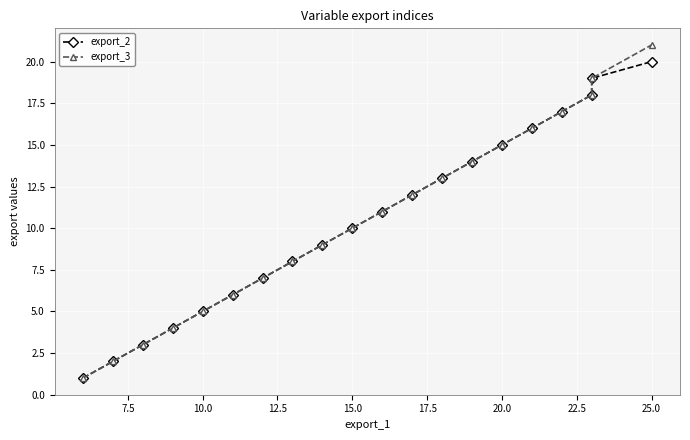

What is the value of the export_2 point at the 11th from the left?

11